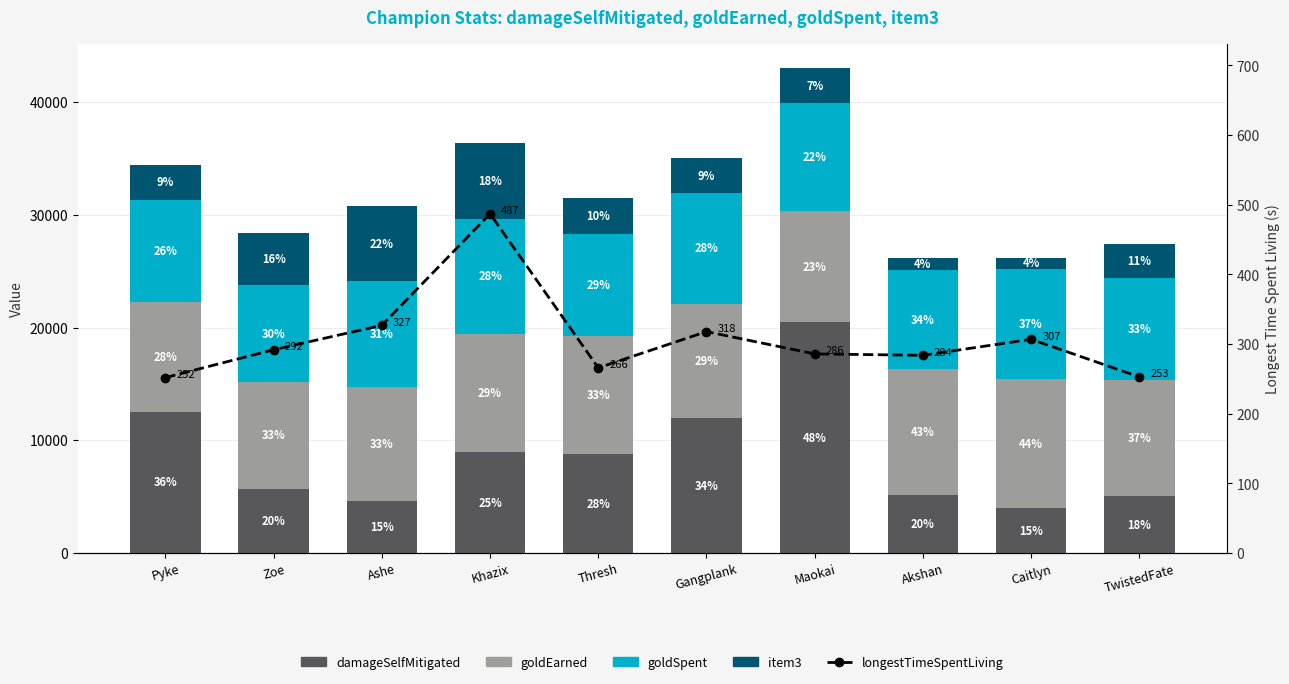

Rank the series at Maokai from highest to lowest value.

damageSelfMitigated, goldEarned, goldSpent, item3, longestTimeSpentLiving